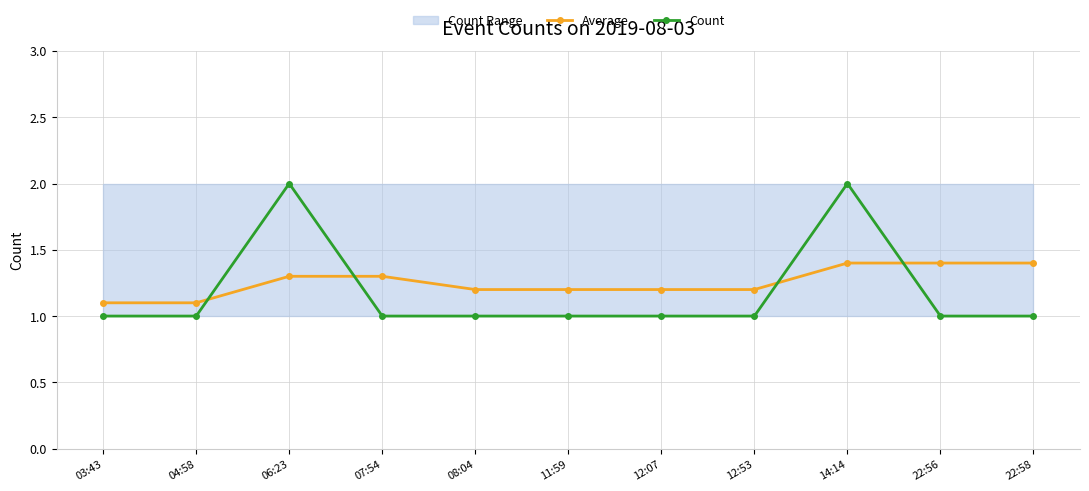

What is the difference between the second highest and minimum values in the Average series?

0.3